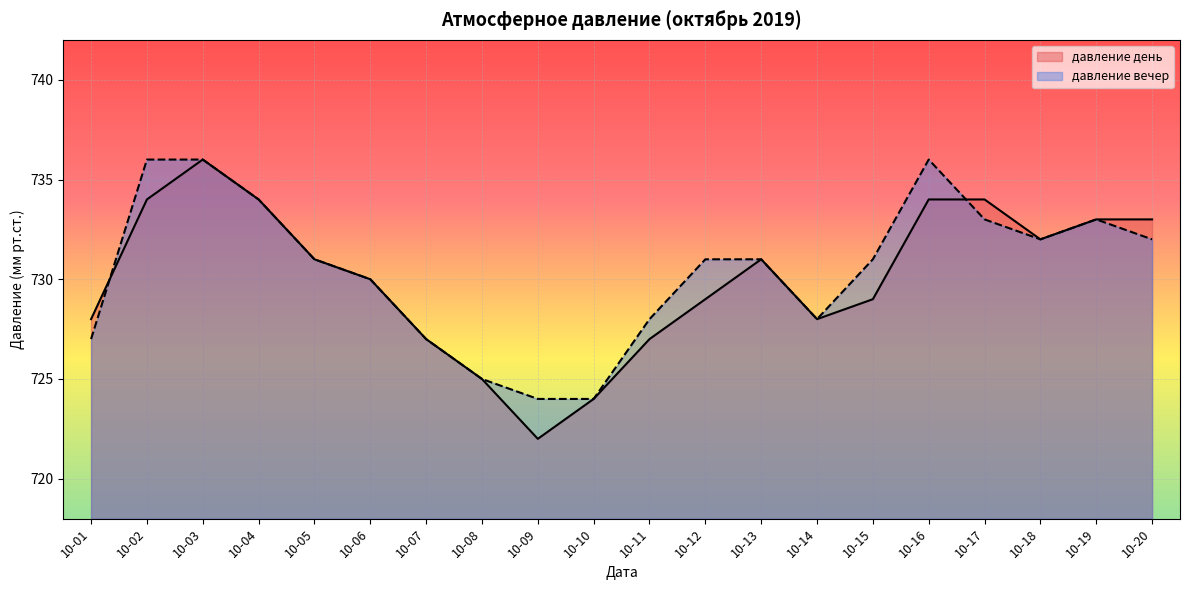

Is it true that давление день equals 731 at 10-05?

True